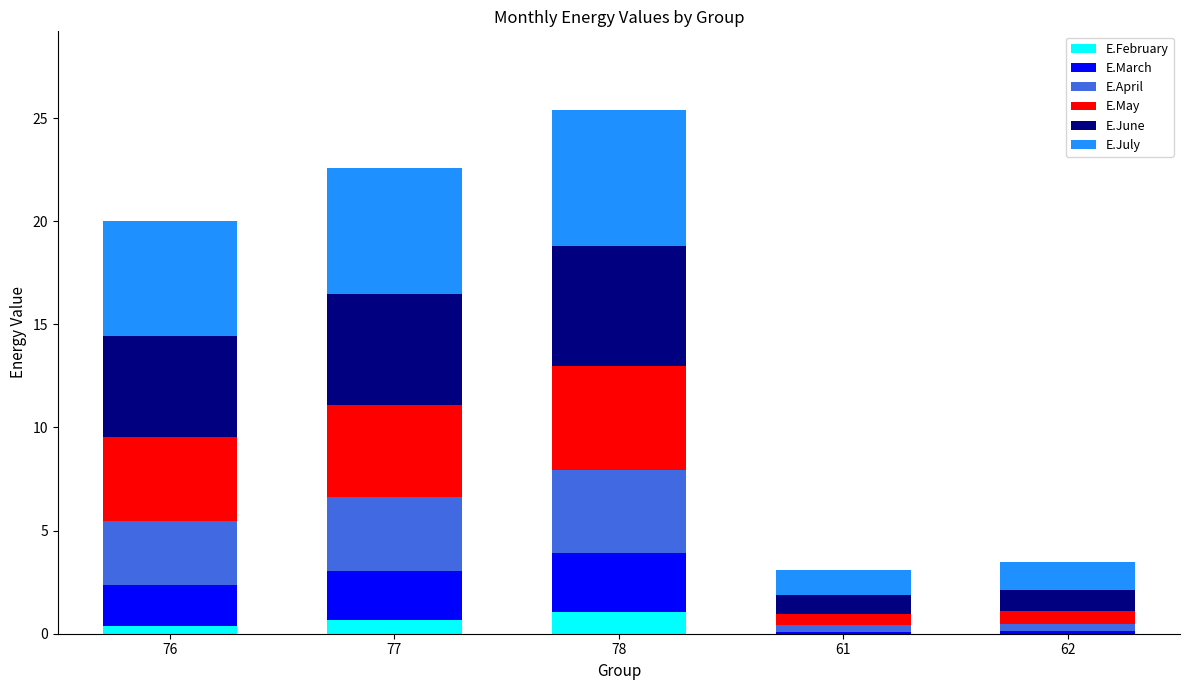

What is the total value across all series at 77?

22.6